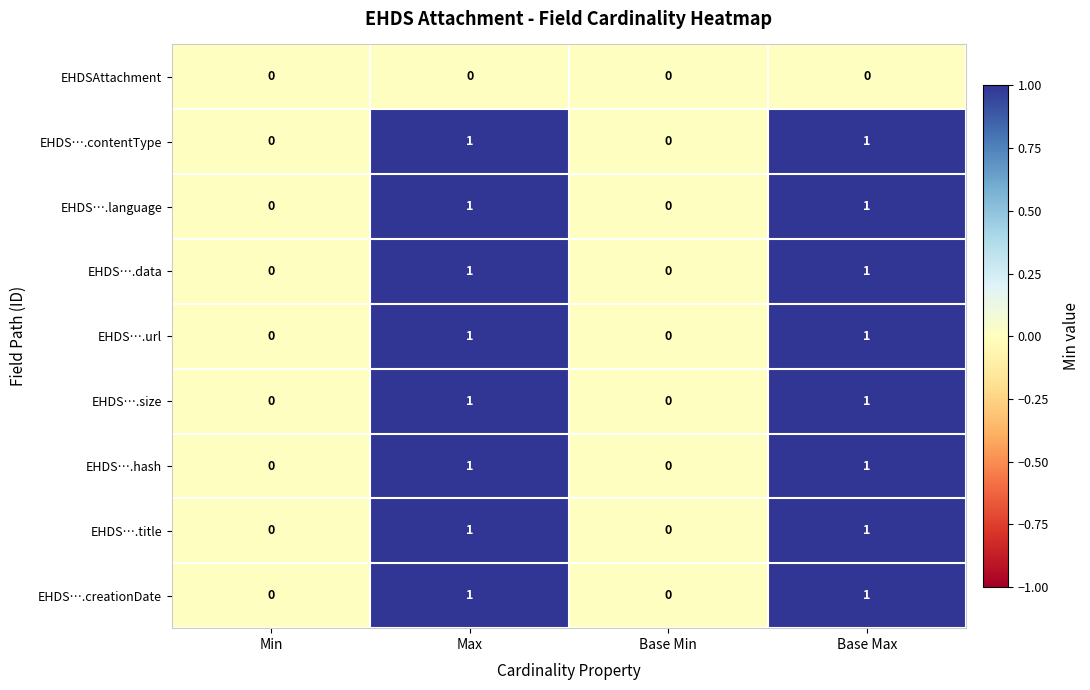

How many EHDS….hash values are between 0 and 1?

4